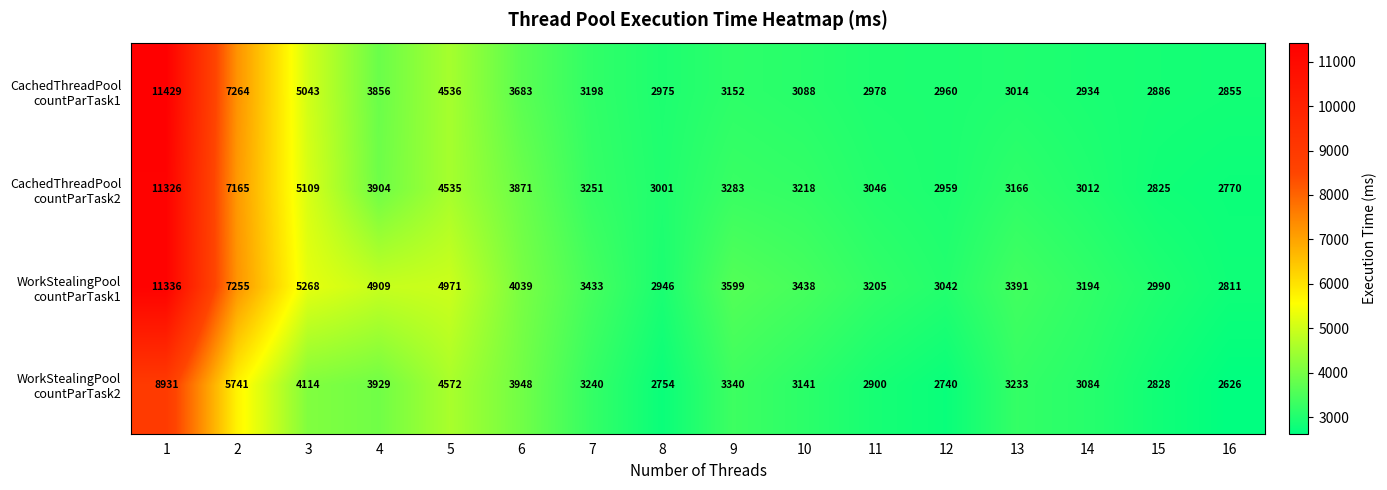

Which category has the lowest value across all series?

16